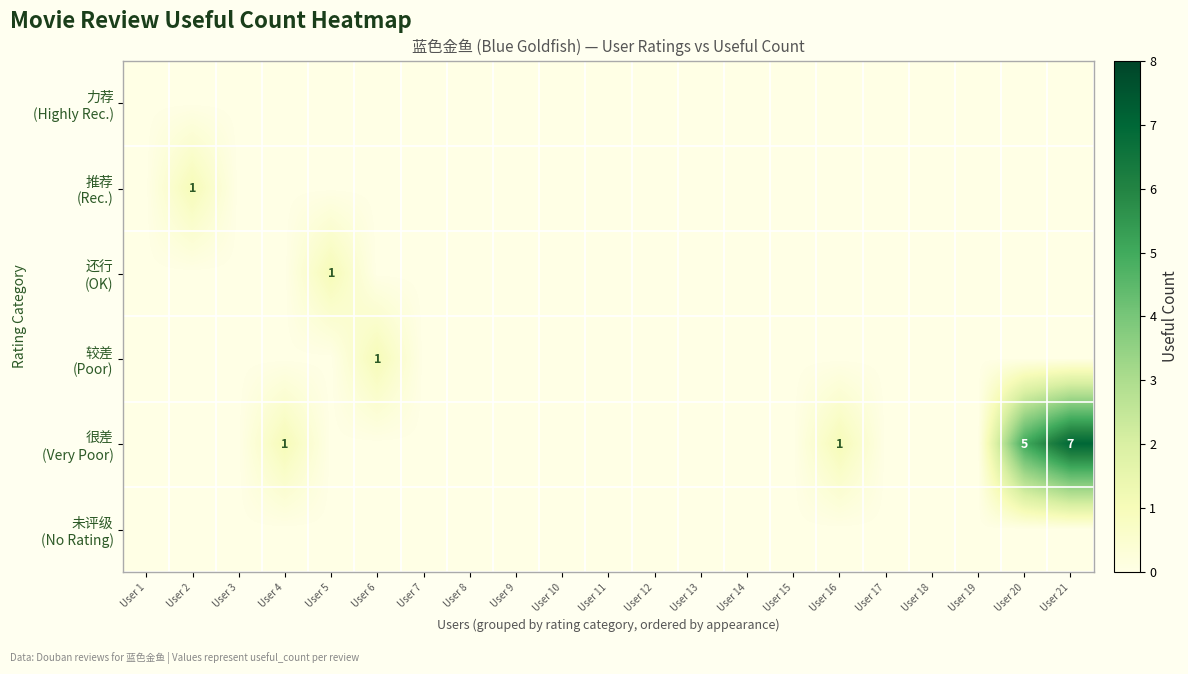

Rank the categories by 推荐 (Rec.) value from lowest to highest.

User 1, User 3, User 4, User 5, User 6, User 7, User 8, User 9, User 10, User 11, User 12, User 13, User 14, User 15, User 16, User 17, User 18, User 19, User 20, User 21, User 2